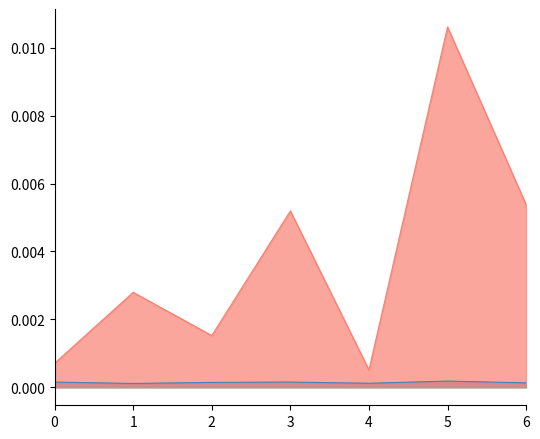

The Train/KL series shows 0.0 at 6.0. True or false?

False